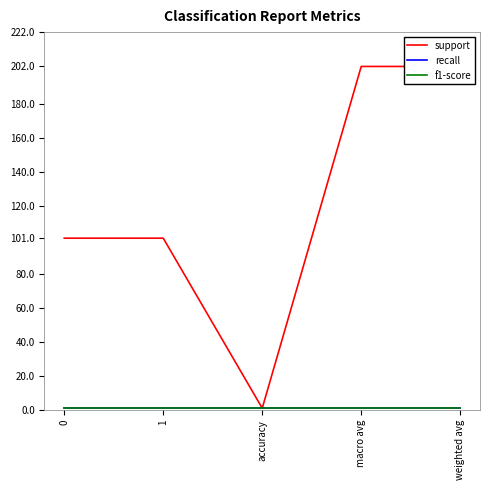

Reading left to right, transcribe all the data shown in this chart.

support: 101	101	1	202	202
recall: 1	1	1	1	1
f1-score: 1	1	1	1	1